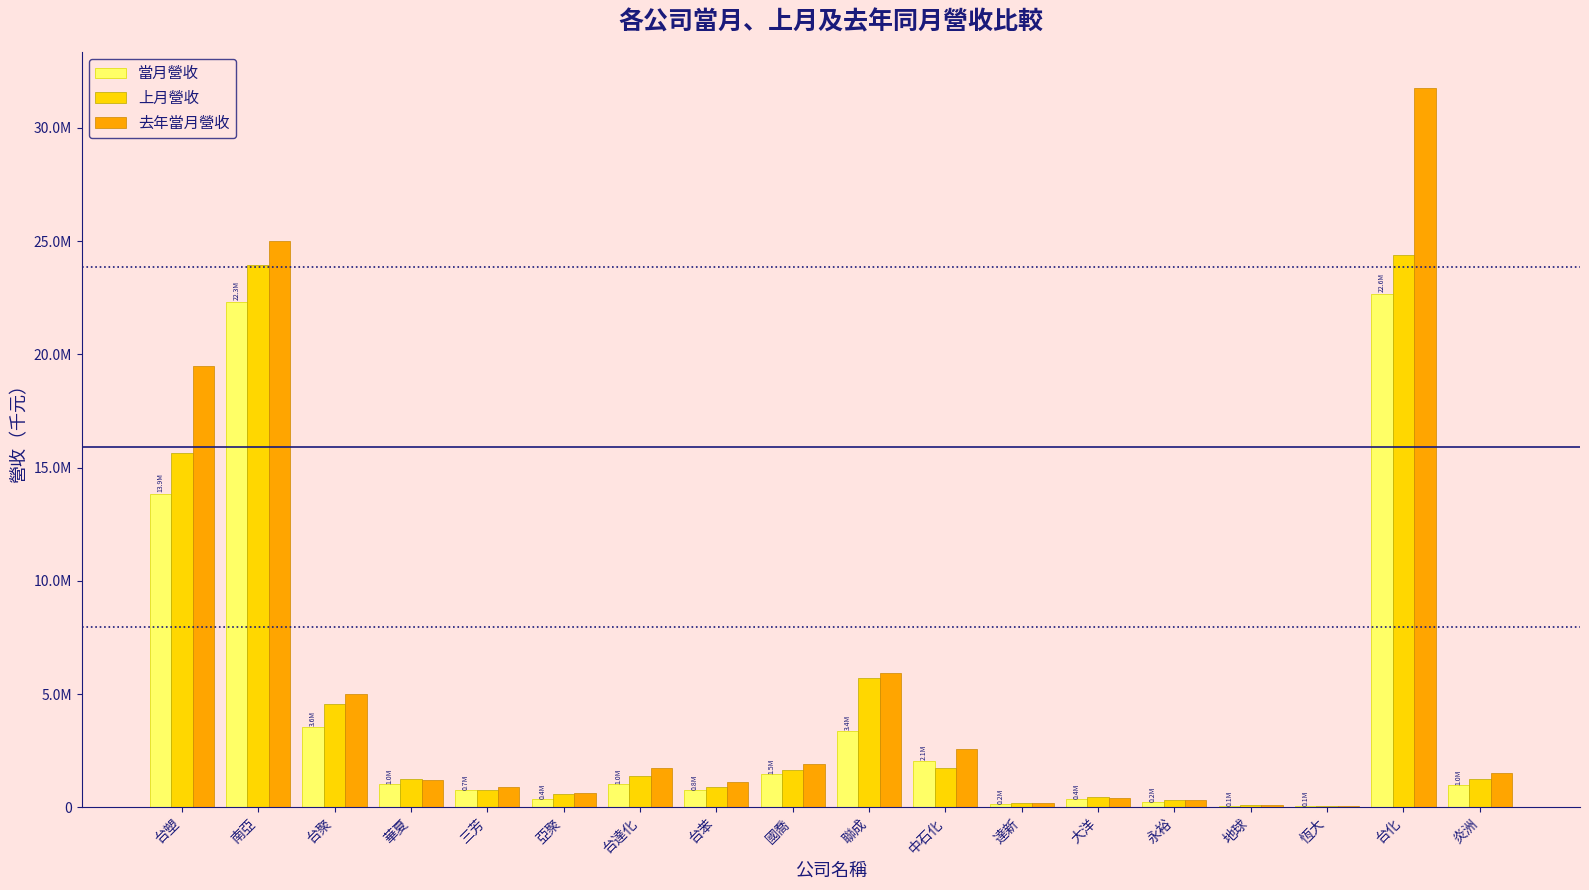

At which label does 上月營收 first exceed 1246172?

台塑